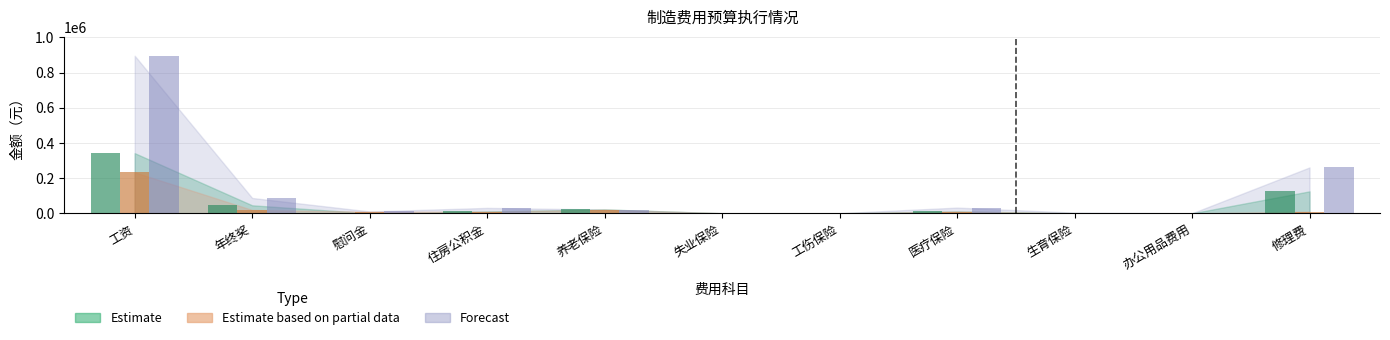

At which label does Estimate based on partial data first exceed 9800?

工资